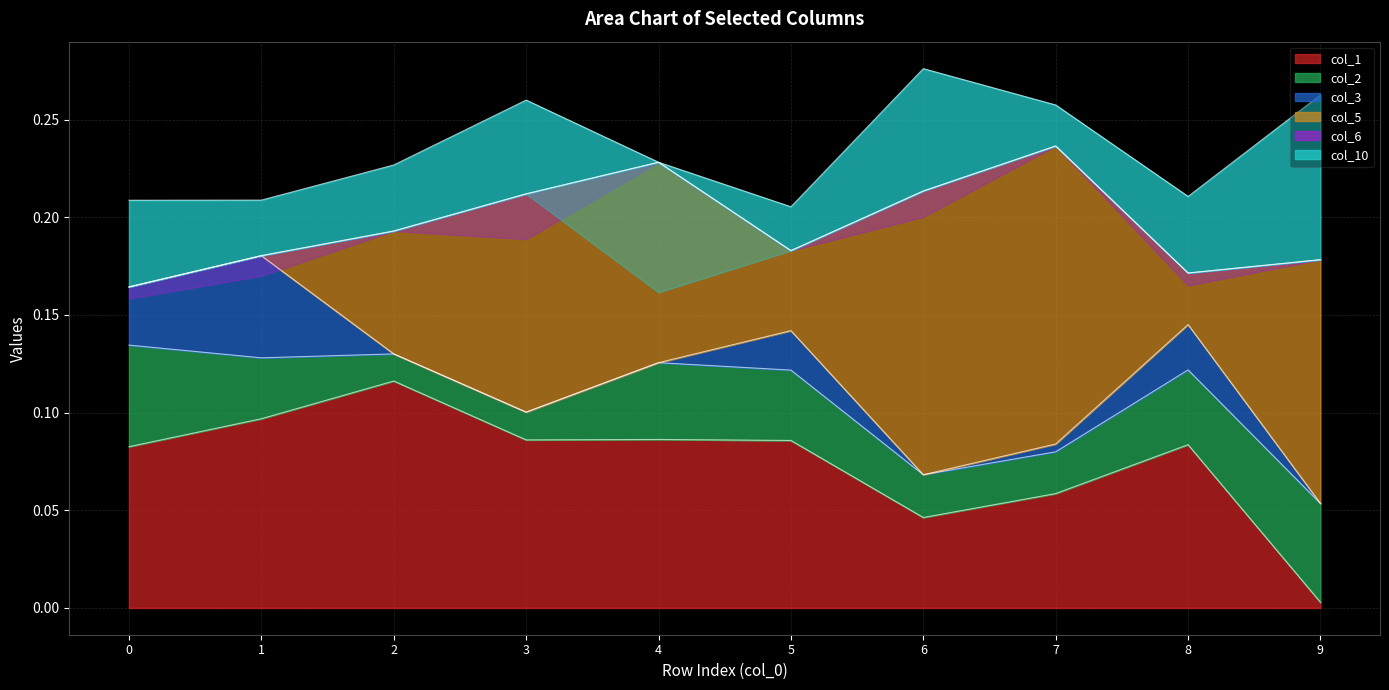

At which label does col_1 reach its minimum?

9